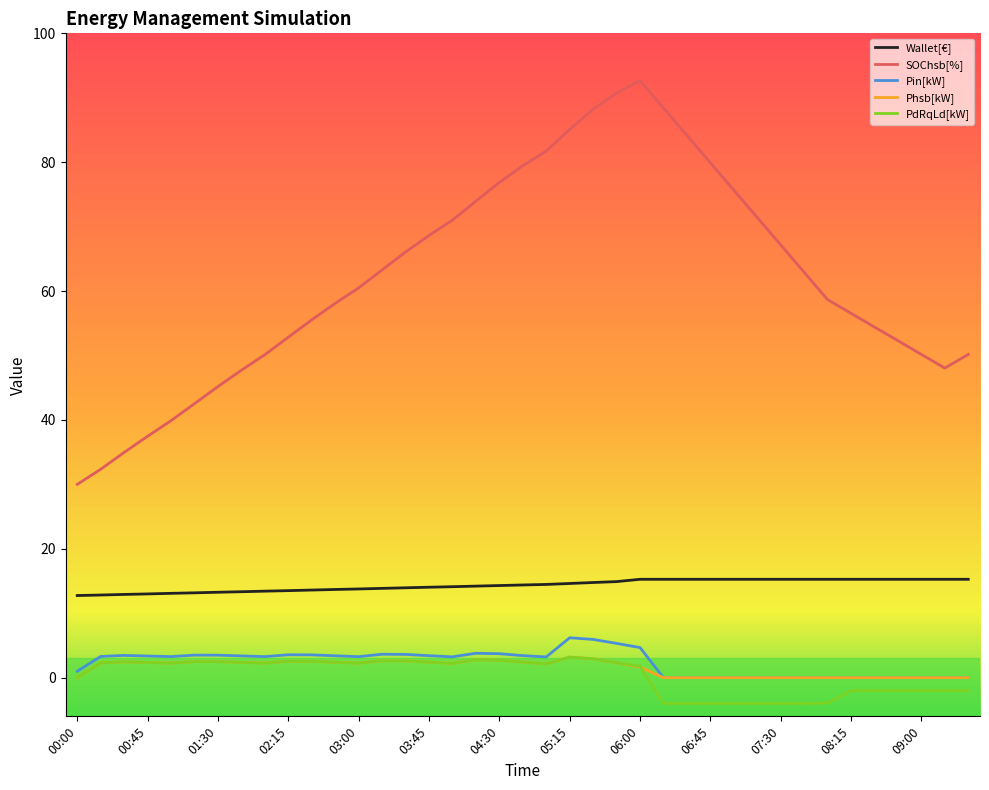

True or false: Pin[kW] and Wallet[€] intersect in this chart.

False